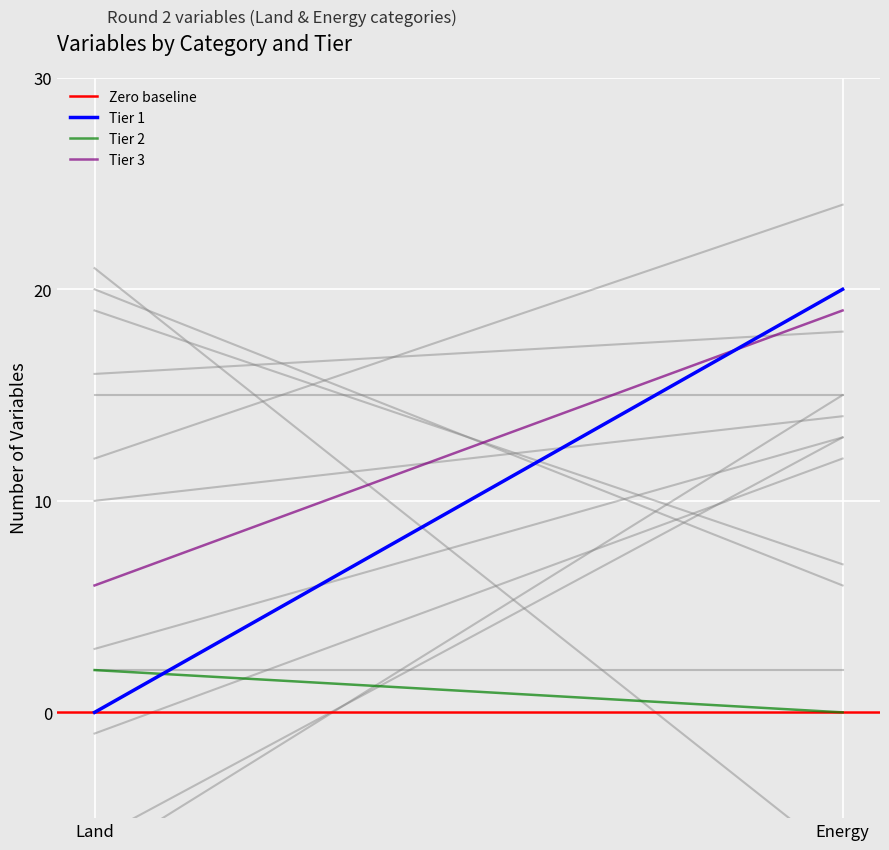

Reading left to right, what are all the values shown in this chart?

Zero baseline: Land=0	Energy=0
Tier 1: Land=0	Energy=20
Tier 2: Land=2	Energy=0
Tier 3: Land=6	Energy=19